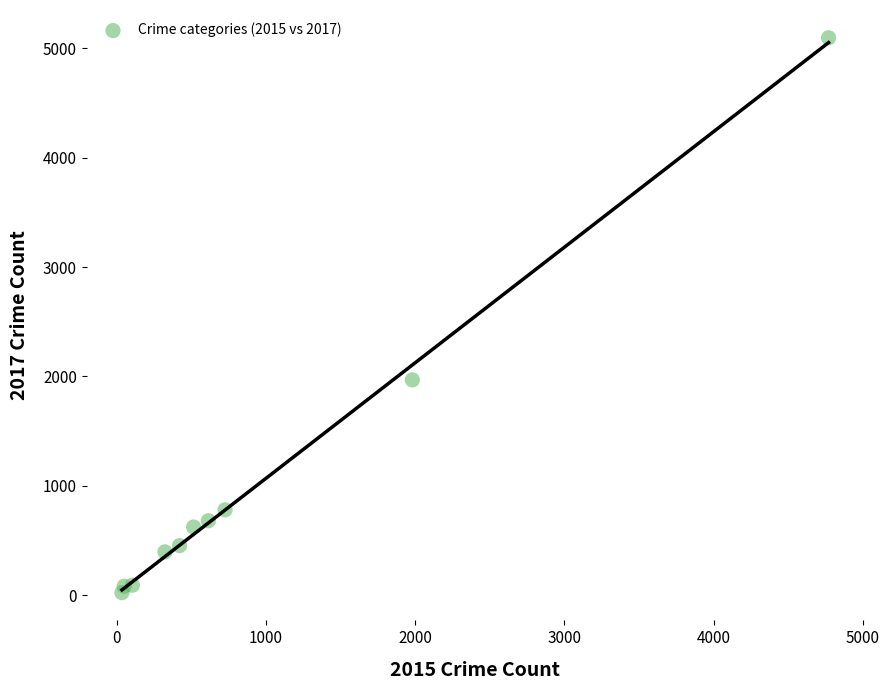

What is the average X value?

954